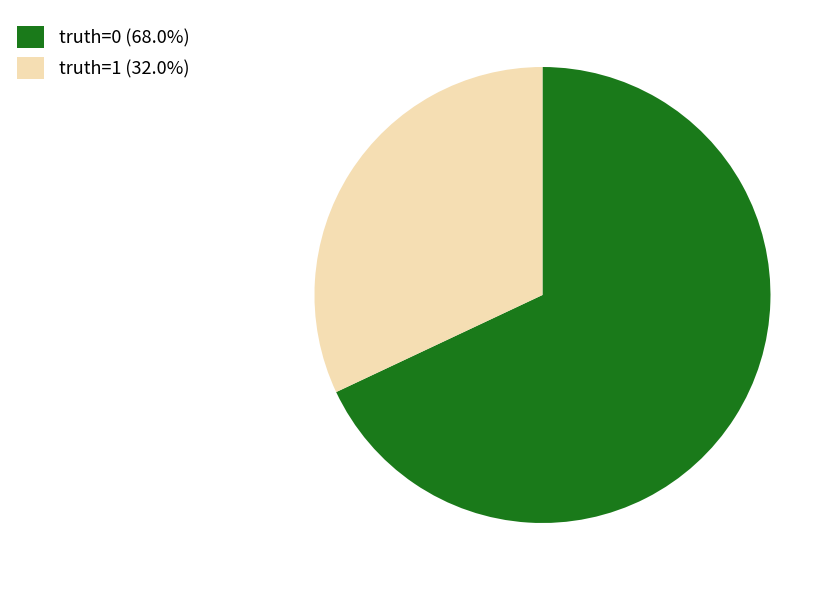

What is the largest slice in the pie chart?

truth=0